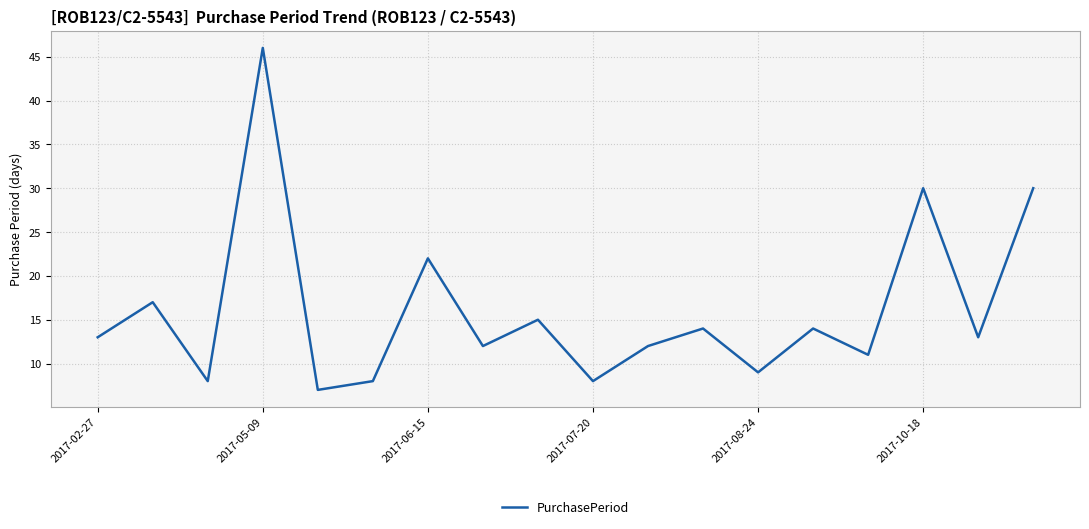

What is the smallest value displayed?

7